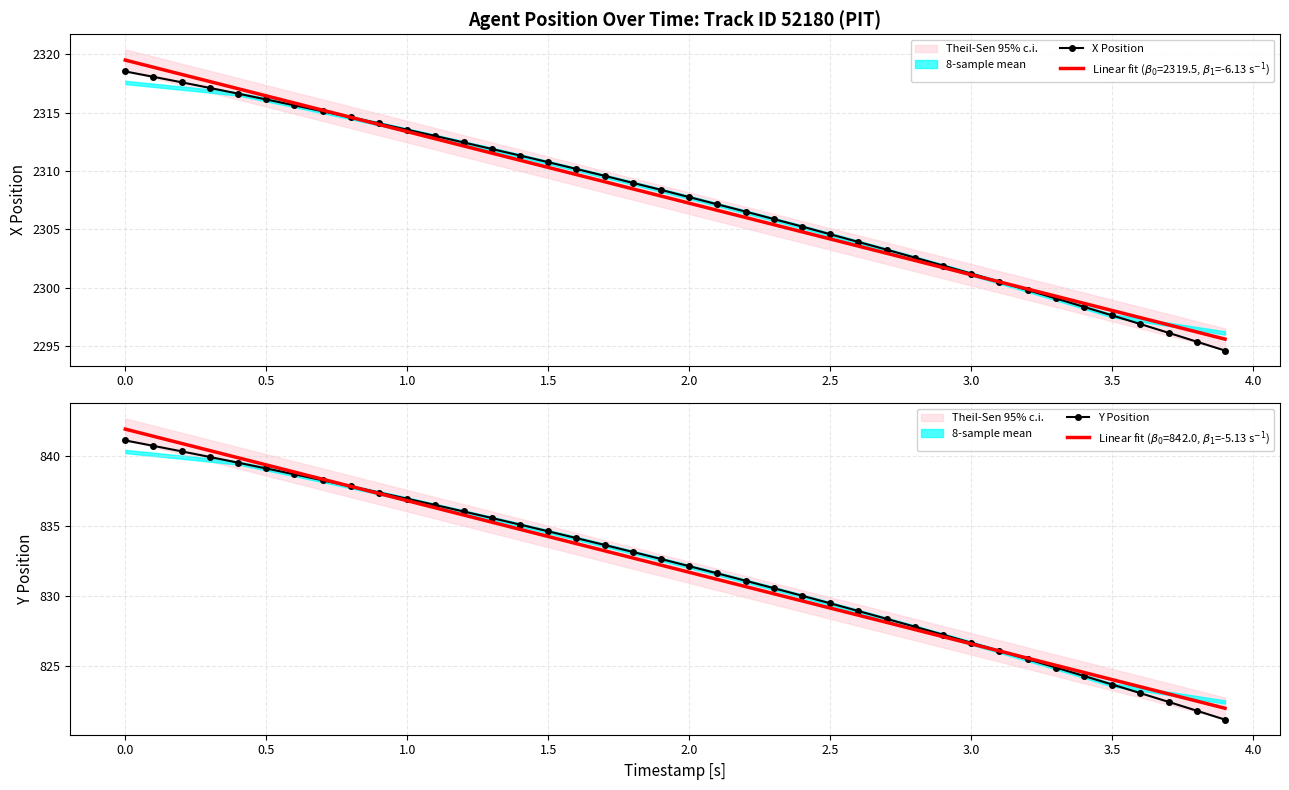

True or false: X Position has a value of 2313.5 at 1.0.

True